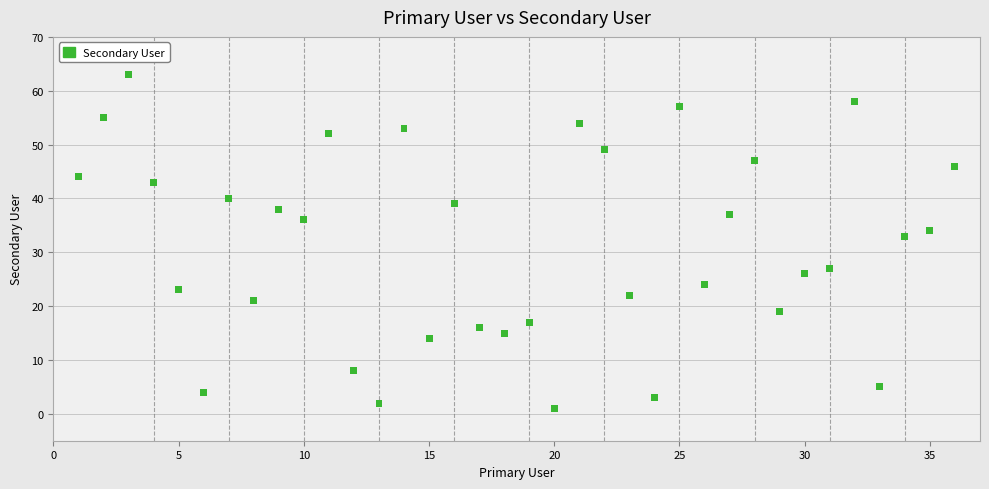

What is the range of X values (max minus min)?

35